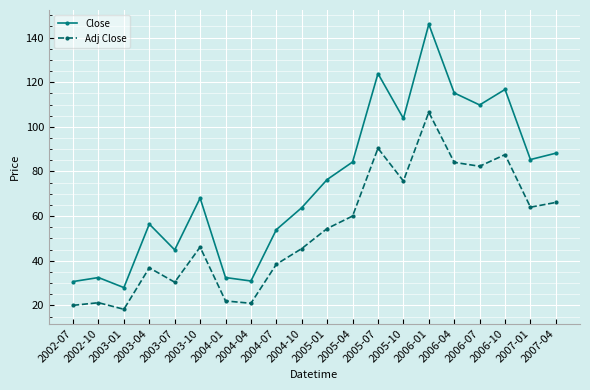

True or false: Adj Close and Close intersect in this chart.

False